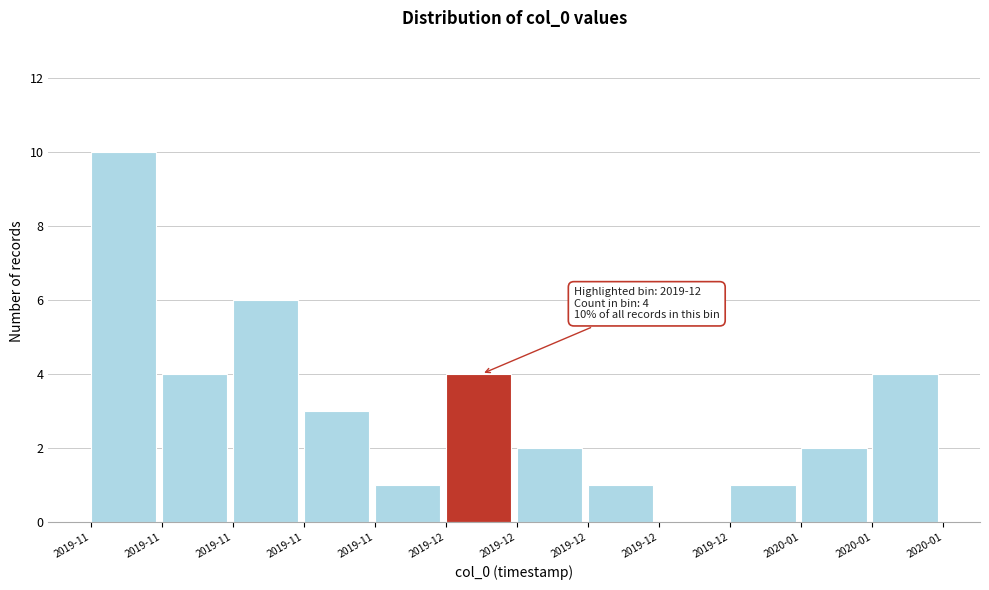

Count the number of categories in the chart.

12